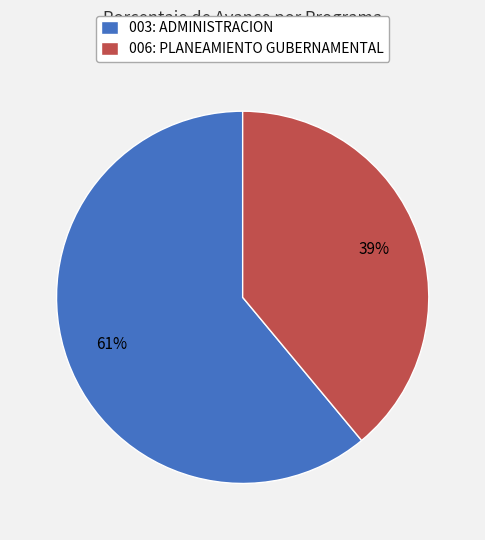

Does any single category account for the majority?

Yes